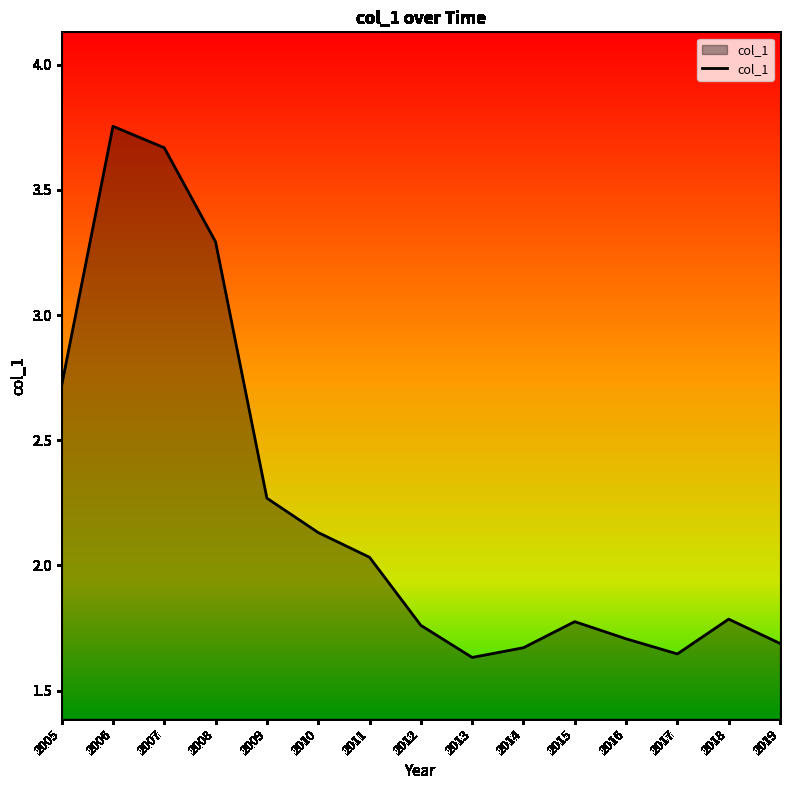

Where is the first local minimum?

2013